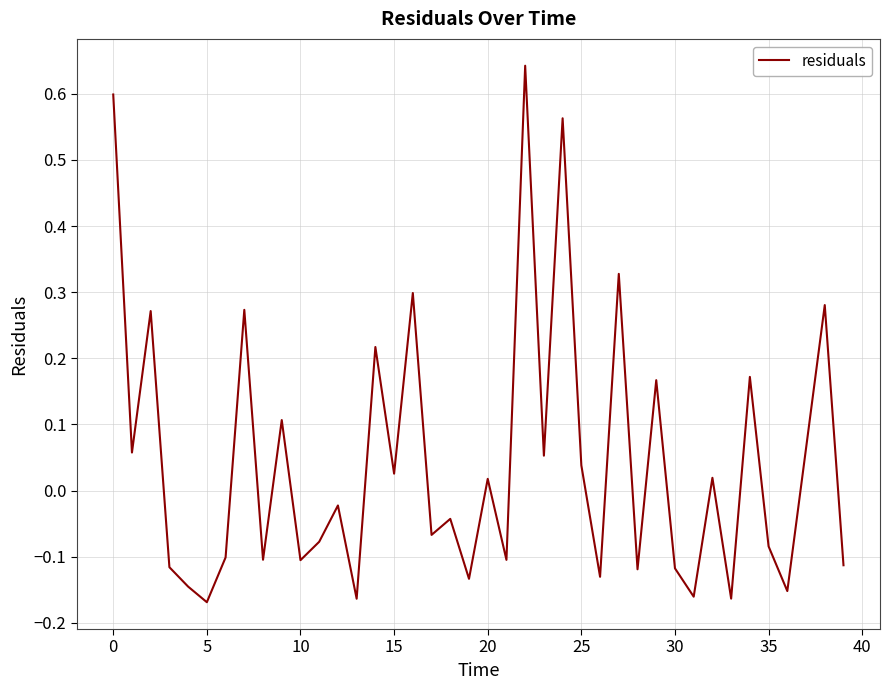

Is this an area chart (filled region under the line)?

No